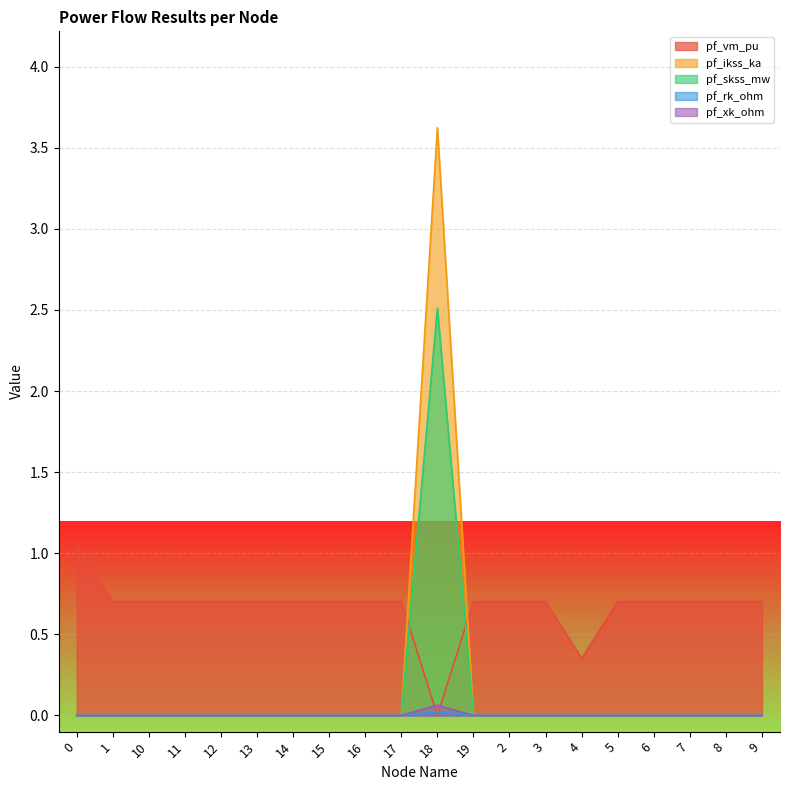

How many lines are shown in the chart?

5